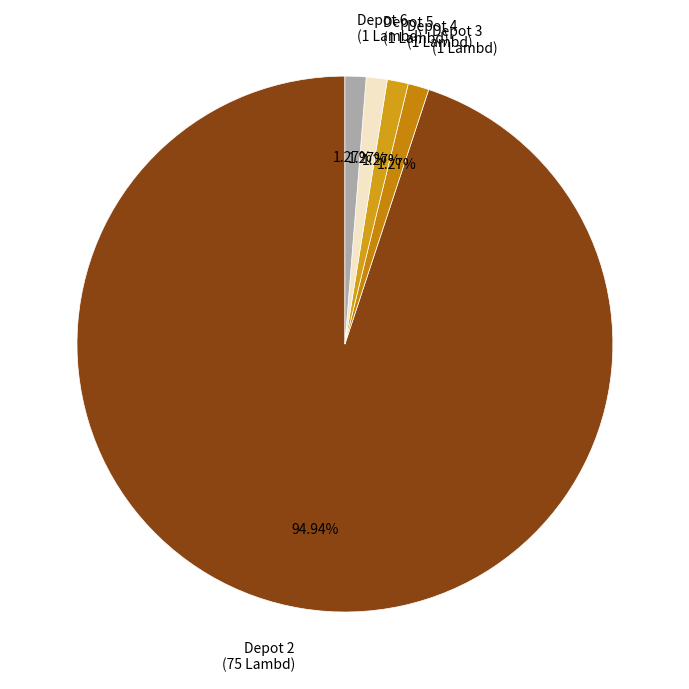

To the nearest percent, what is the average slice percentage?

20%